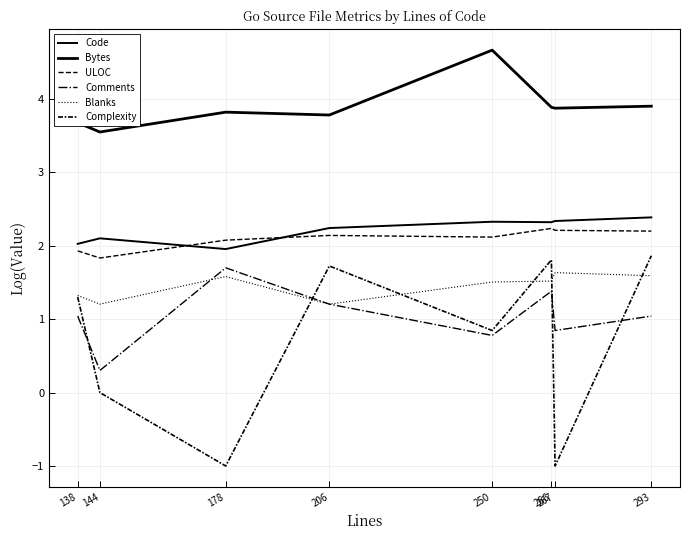

How many lines are shown in the chart?

6